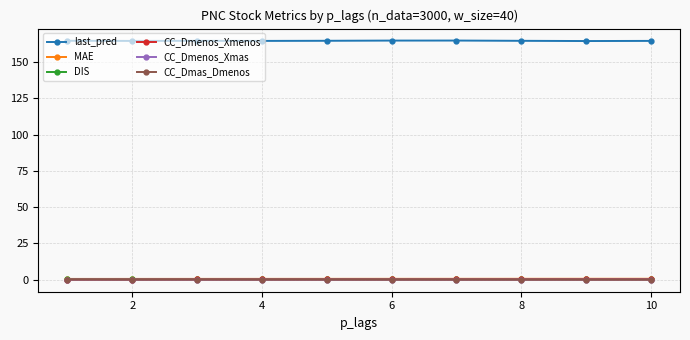

True or false: last_pred and CC_Dmenos_Xmas intersect in this chart.

False